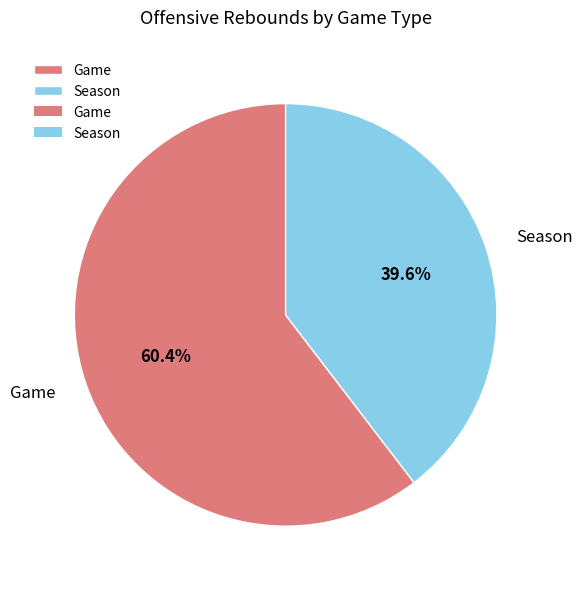

Rank the categories by value from lowest to highest.

Season, Game